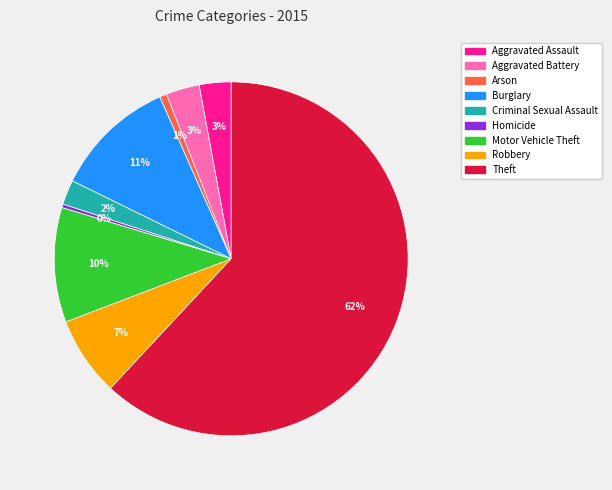

What is the majority slice?

Theft